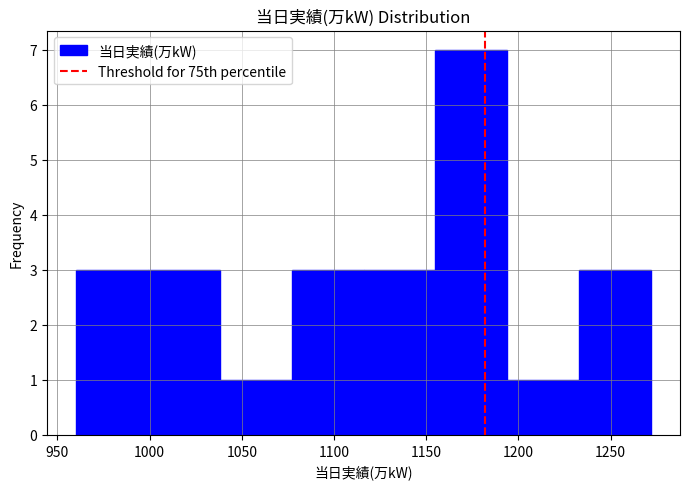

Reading left to right, list every bar in this chart as the range it spans on the x-axis followed by its height. Neither the bar edges nor the heights are printed on the chart, so give them approximately, as read against the axes.

960 to 999: 3
999 to 1038: 3
1038 to 1077: 1
1077 to 1116: 3
1116 to 1155: 3
1155 to 1194: 7
1194 to 1233: 1
1233 to 1272: 3